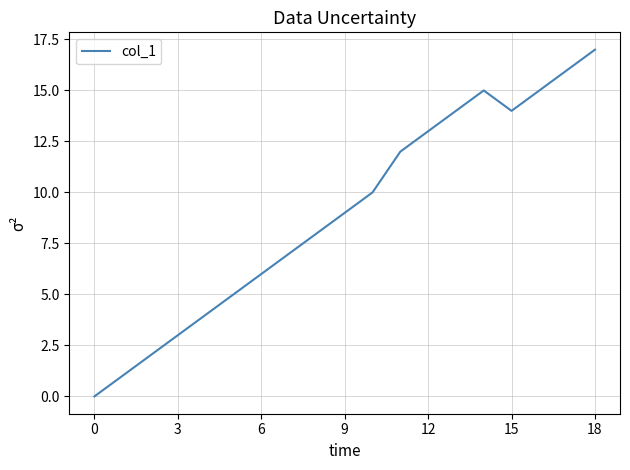

What is the maximum value shown in the chart?

17